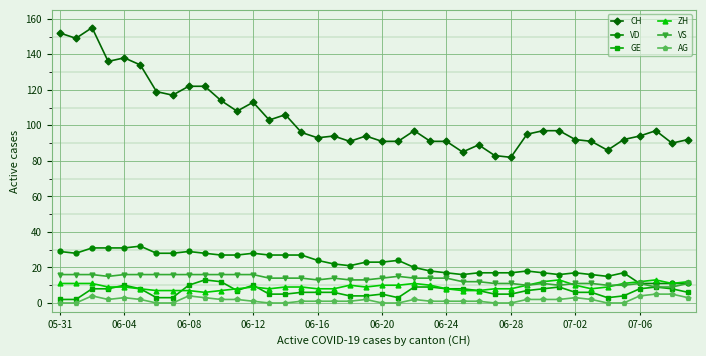

True or false: GE and CH cross at least once.

False